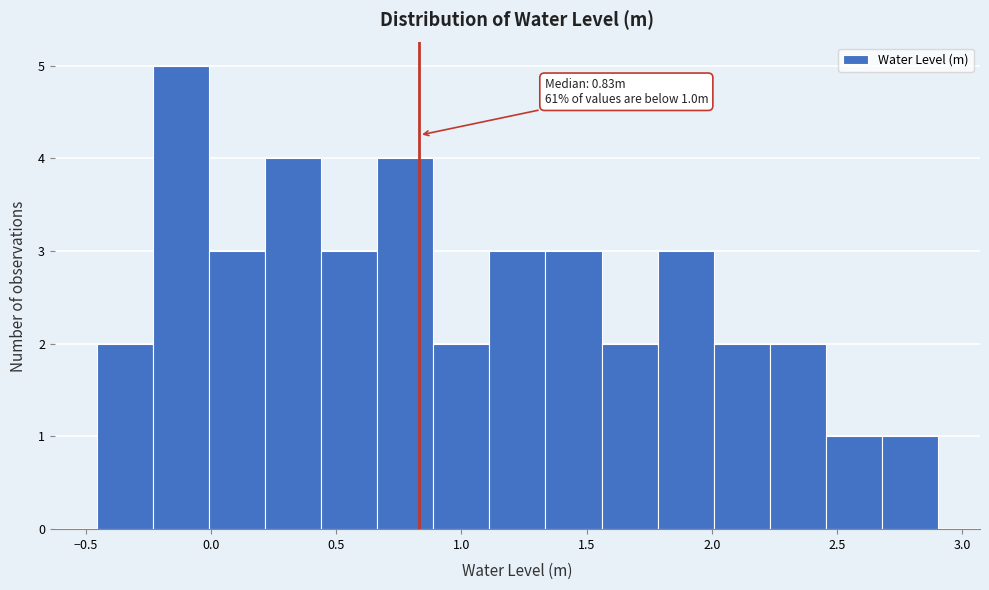

Over which range of the x-axis is the bar tallest?

-0.25 to 0.00